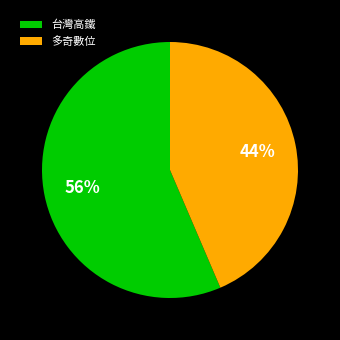

To the nearest percent, what percentage of the pie is 台灣高鐵?

56%